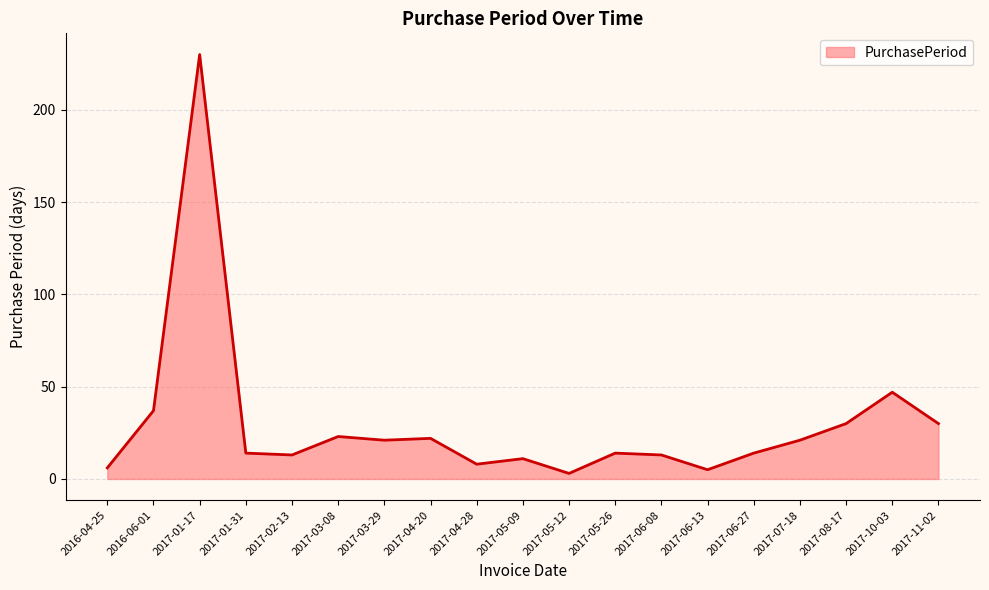

What position from the left is 2017-07-18?

16